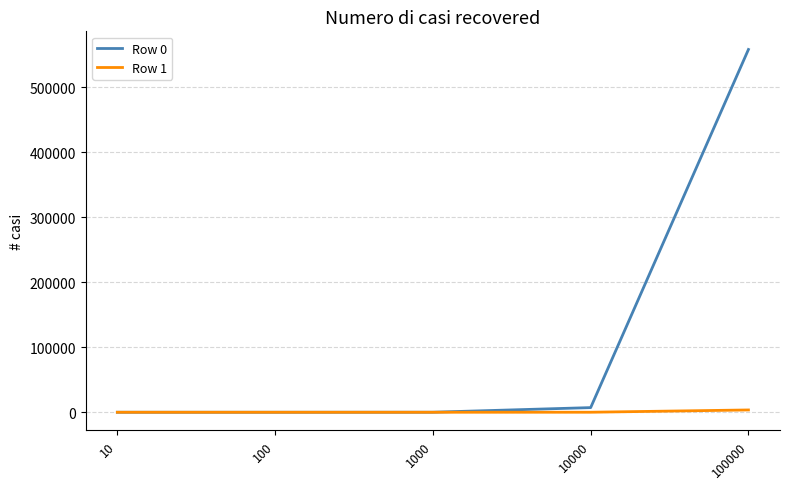

Which series has the largest total across all categories?

Row 0